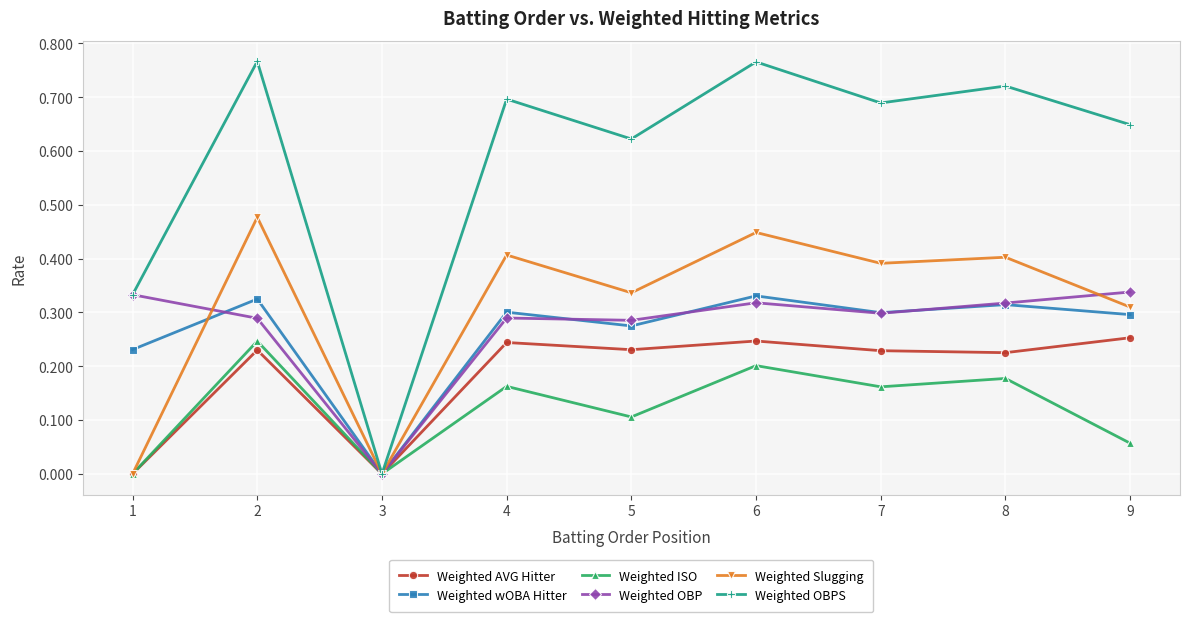

Which series has the widest spread of values?

Weighted OBPS